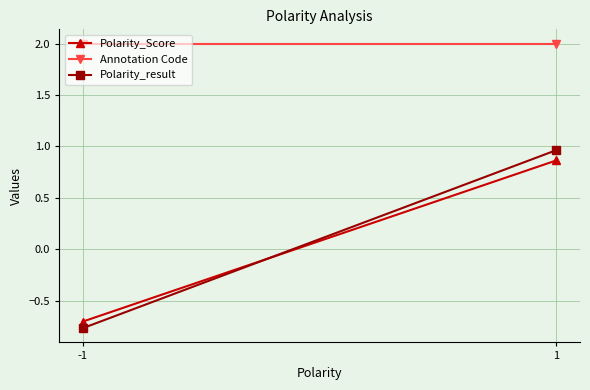

Which category has the lowest value across all series?

-1